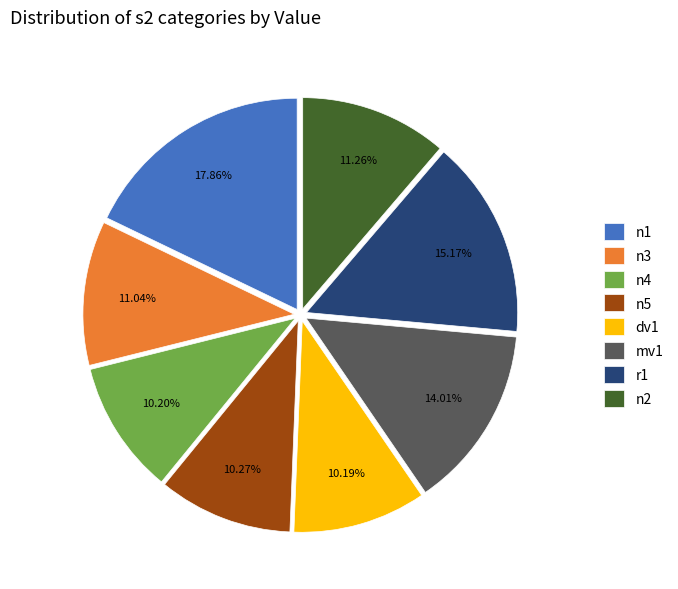

Is mv1 the majority of the pie?

No